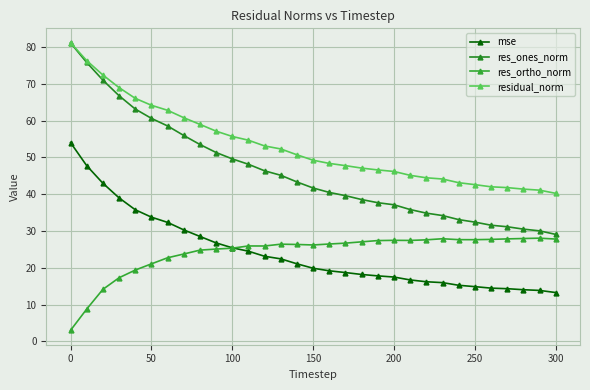

What is the difference between the maximum and minimum values in the res_ones_norm series?

52.1